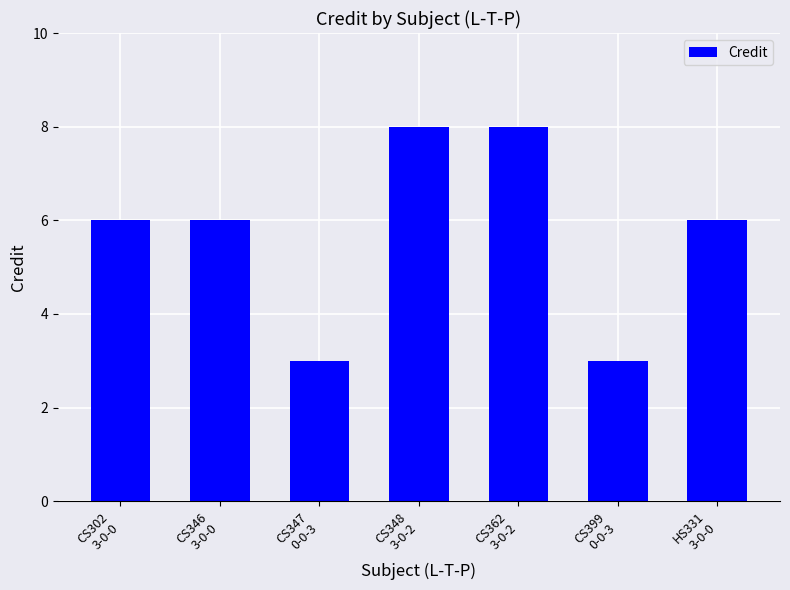

Is it true that the value at CS348
3-0-2 is 8?

True